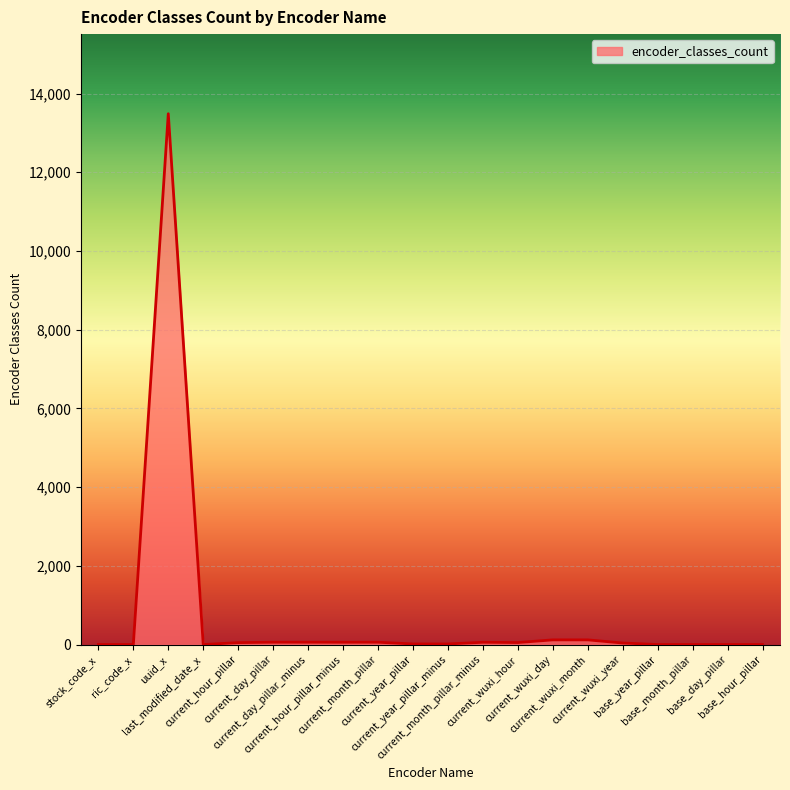

What is the difference between the maximum and minimum values?

13485